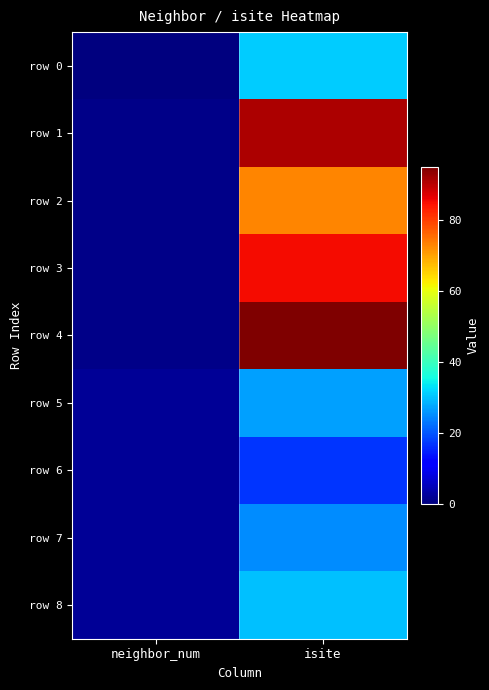

Reading left to right, transcribe all the data shown in this chart.

row 0: neighbor_num=0	isite=31
row 1: neighbor_num=1	isite=91
row 2: neighbor_num=1	isite=73
row 3: neighbor_num=1	isite=85
row 4: neighbor_num=1	isite=95
row 5: neighbor_num=2	isite=27
row 6: neighbor_num=2	isite=17
row 7: neighbor_num=2	isite=25
row 8: neighbor_num=2	isite=30